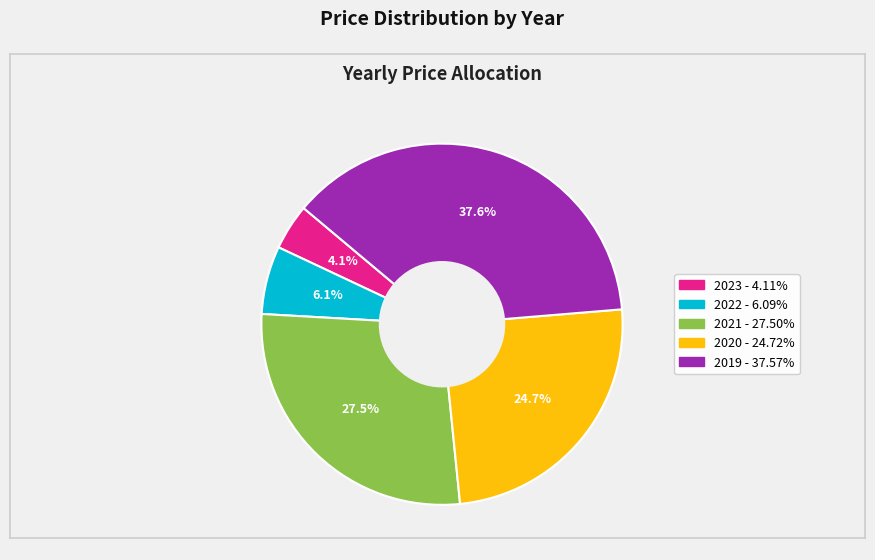

Rank the categories by value from lowest to highest.

2023, 2022, 2020, 2021, 2019